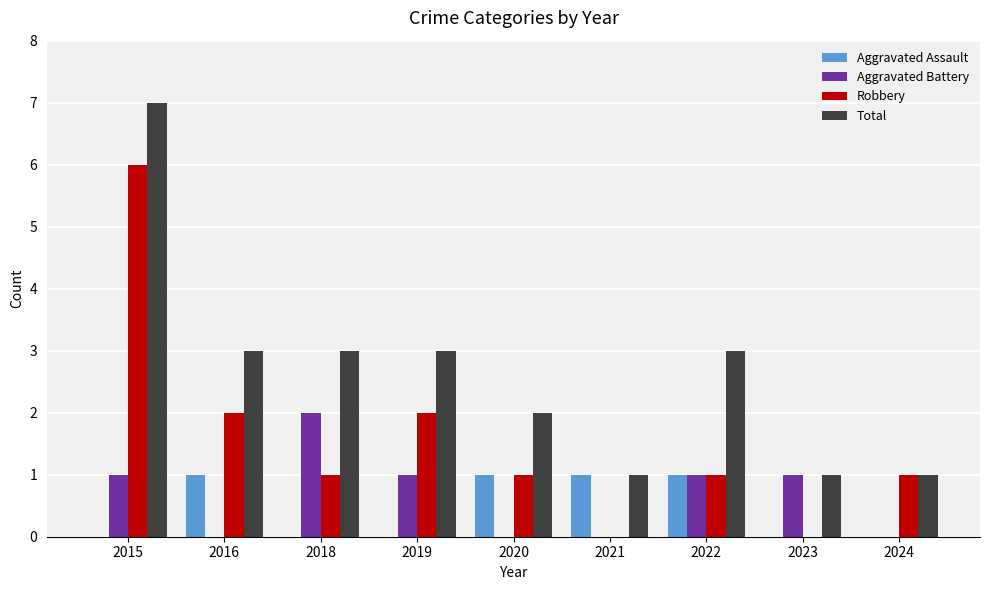

Is the value of Aggravated Battery at 2019 greater than the value of Aggravated Assault at 2024?

Yes